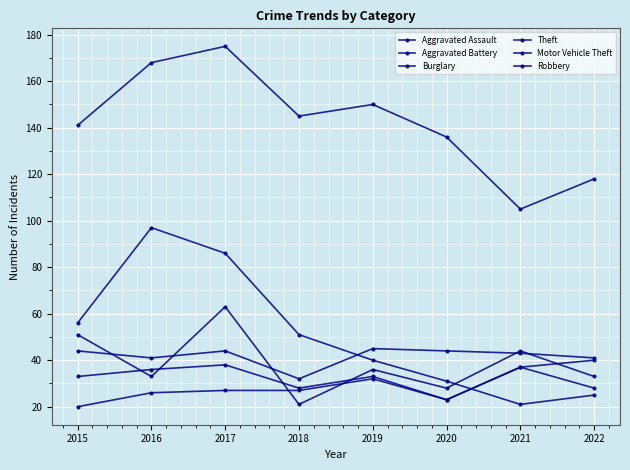

How many lines are shown in the chart?

6